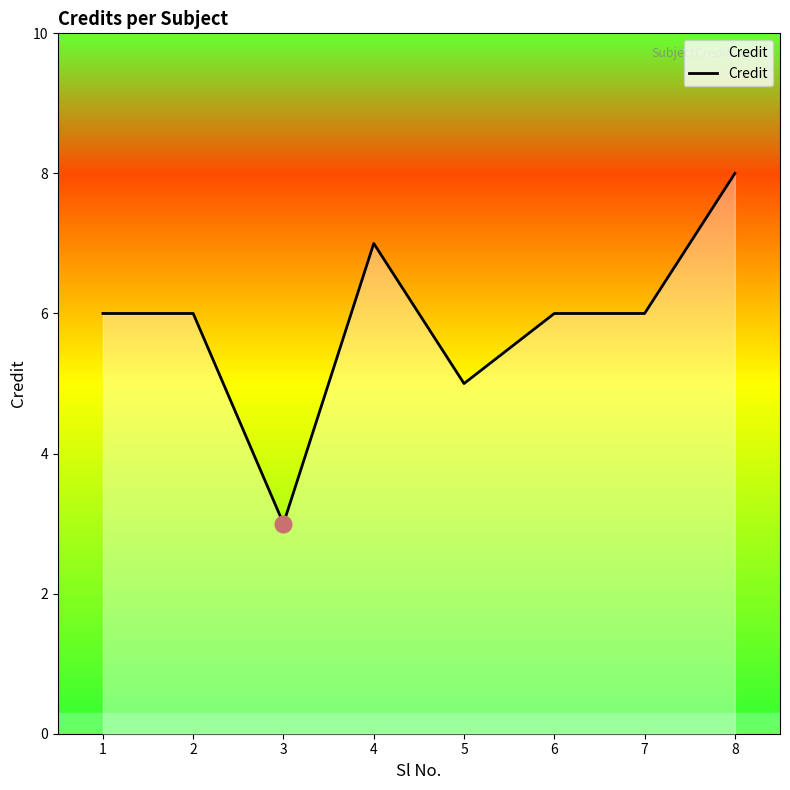

What is the average value?

6